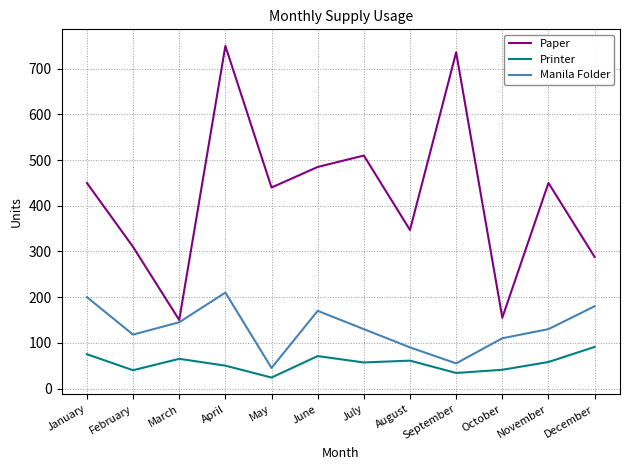

Is the value of Printer at September greater than the value of Manila Folder at June?

No